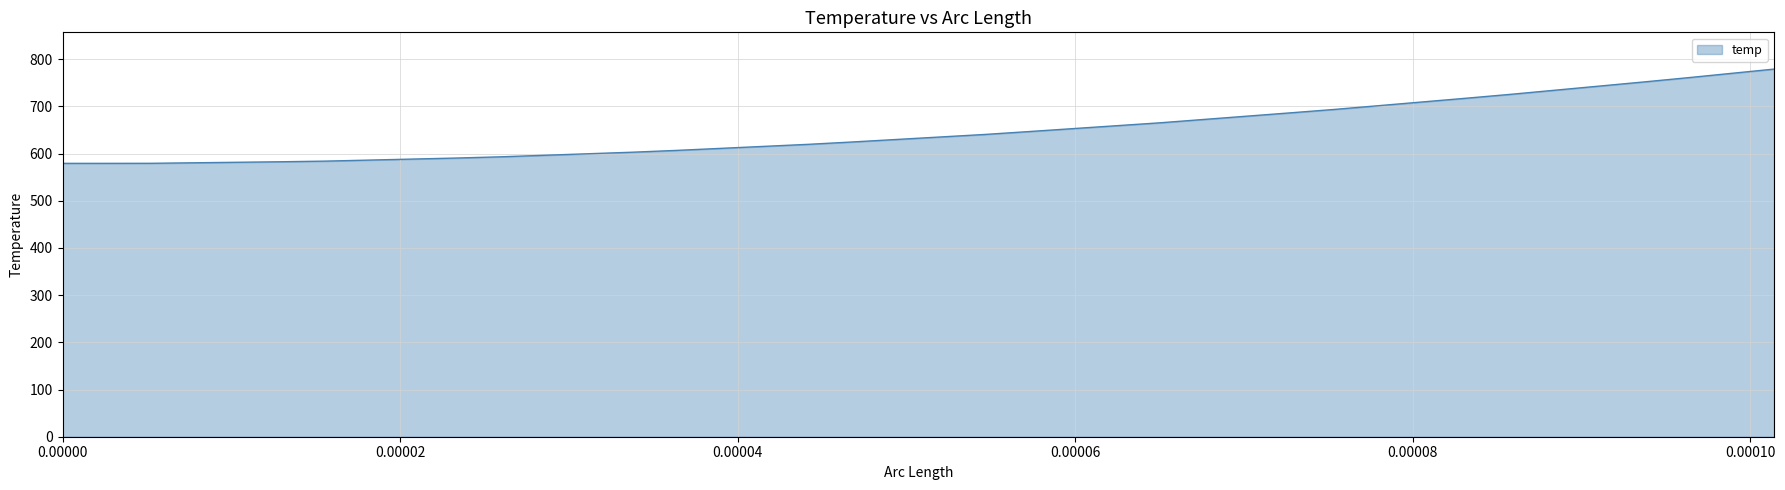

What is the difference between the maximum and minimum values?

199.7